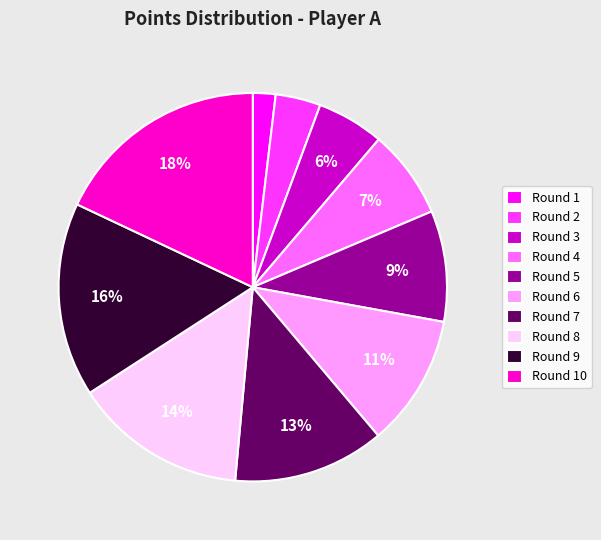

Which category has the smallest portion of the pie?

Round 1